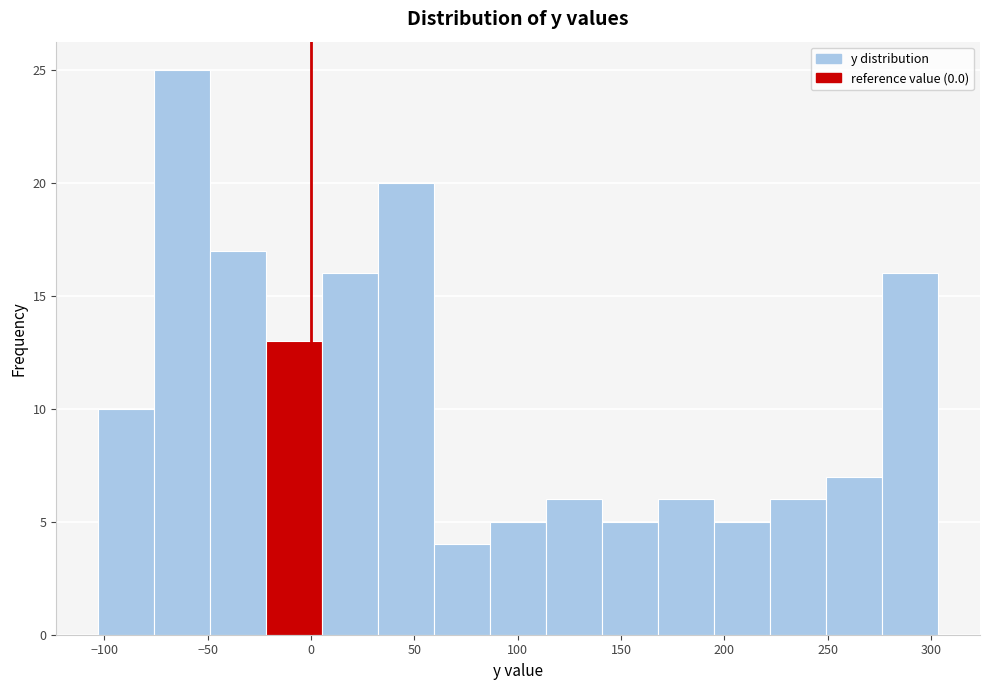

How tall is the bar that spans 5 to 35 on the x-axis? Neither the bar edges nor the heights are printed on the chart, so give them approximately, as read against the axes.

16